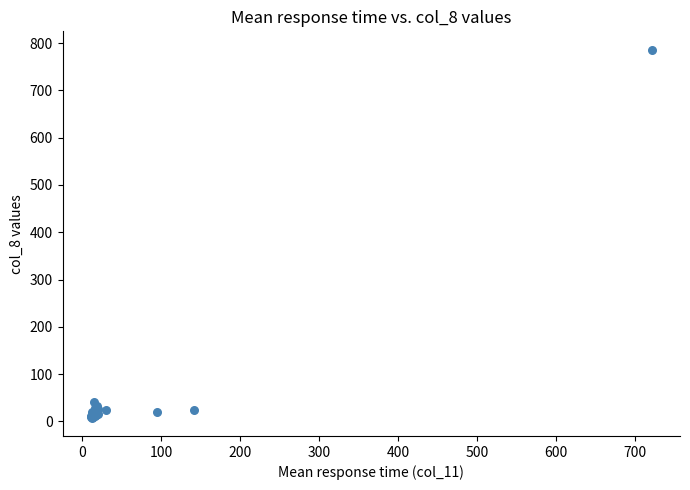

What Y value in the scatter plot is closest to 397?

42